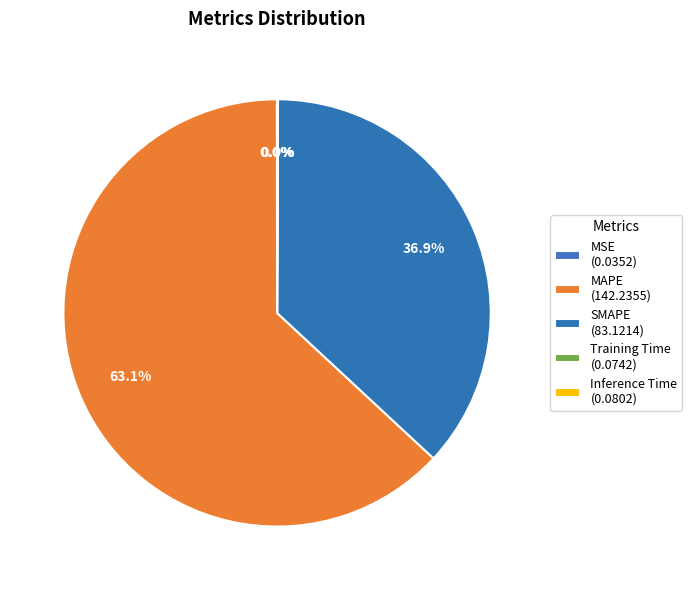

Is it true that SMAPE is 46% of the pie?

False